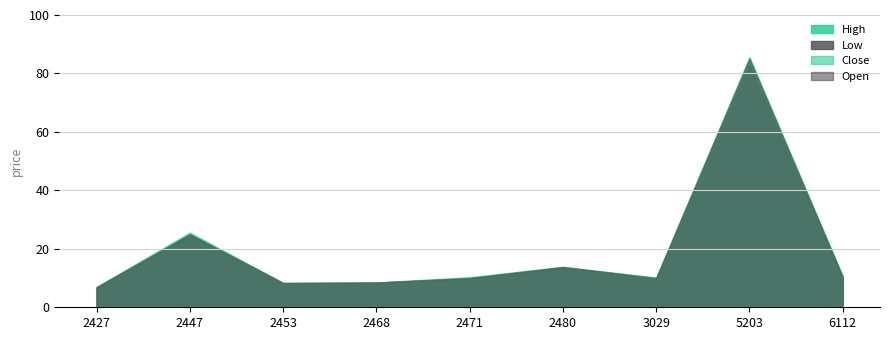

Where is the first local minimum for Close?

2453